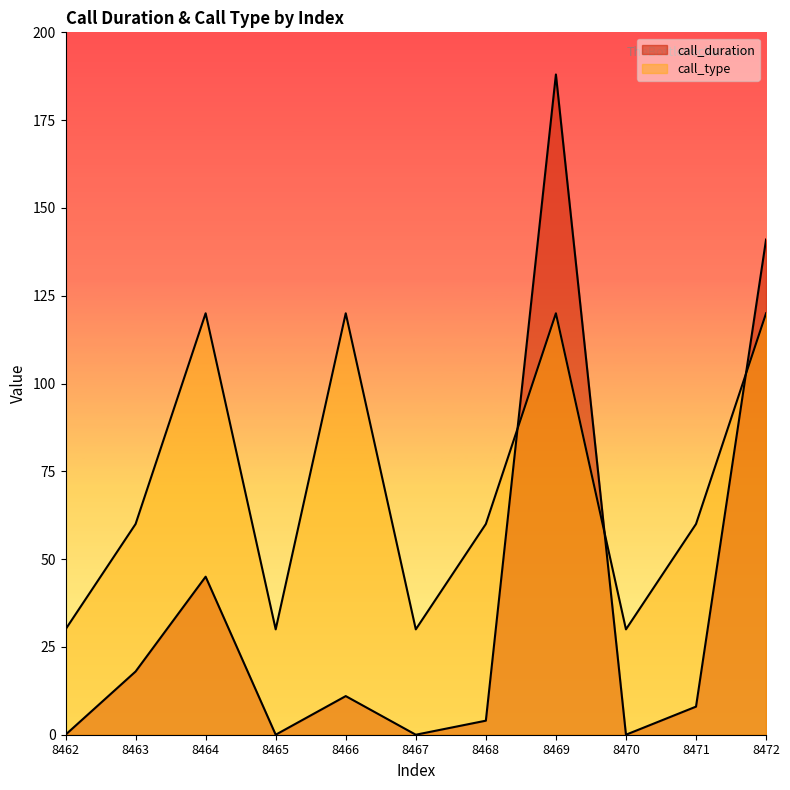

True or false: call_type has more than 0 points higher than both neighbors.

True